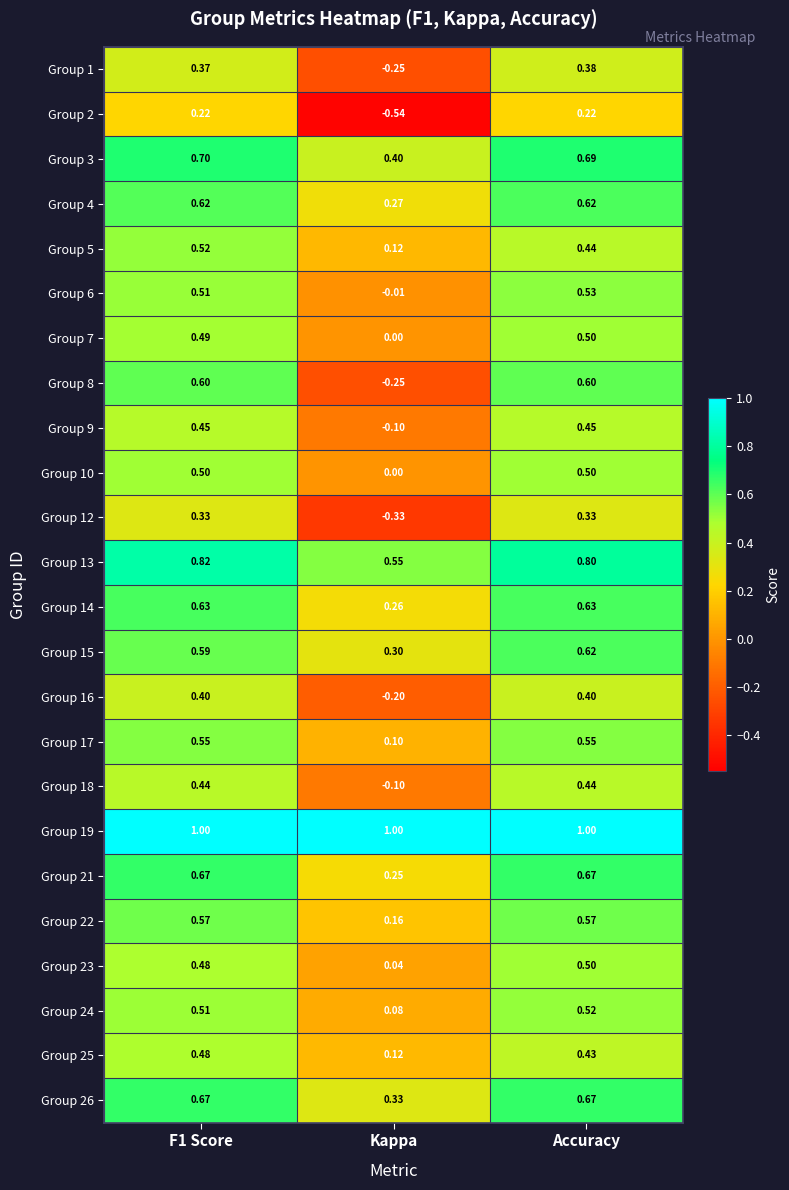

What is the difference between the highest and lowest values at Accuracy?

0.8